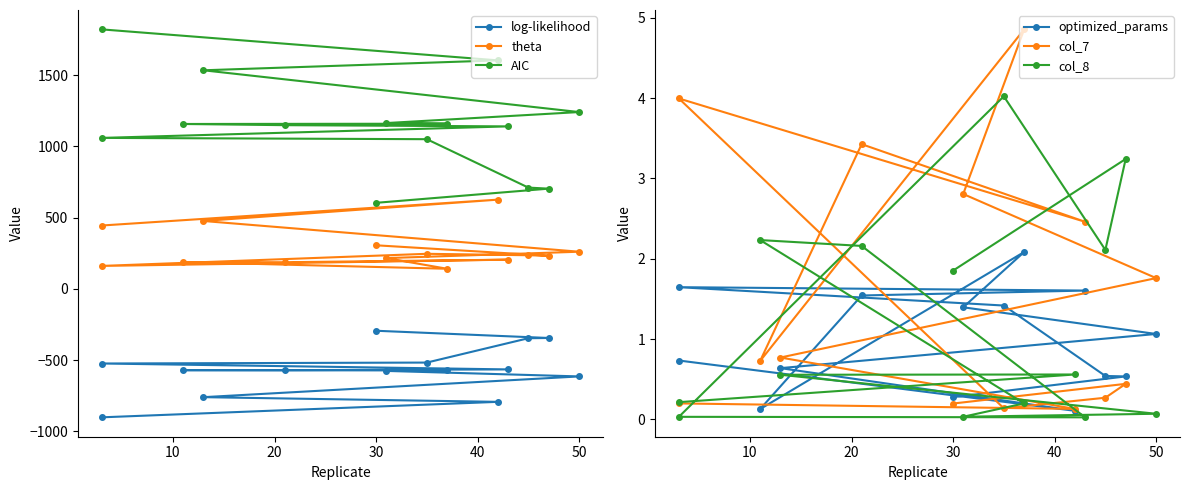

What is the value of the log-likelihood point at the 9th from the left?

-573.2